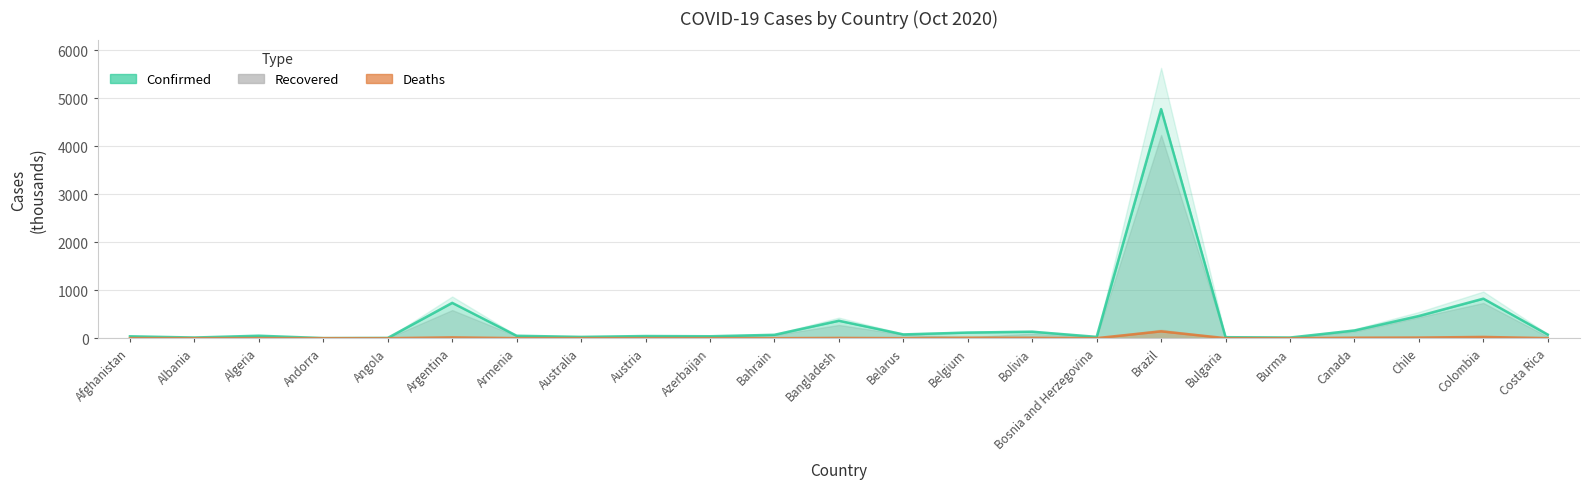

Which label corresponds to the largest value in the chart?

Brazil